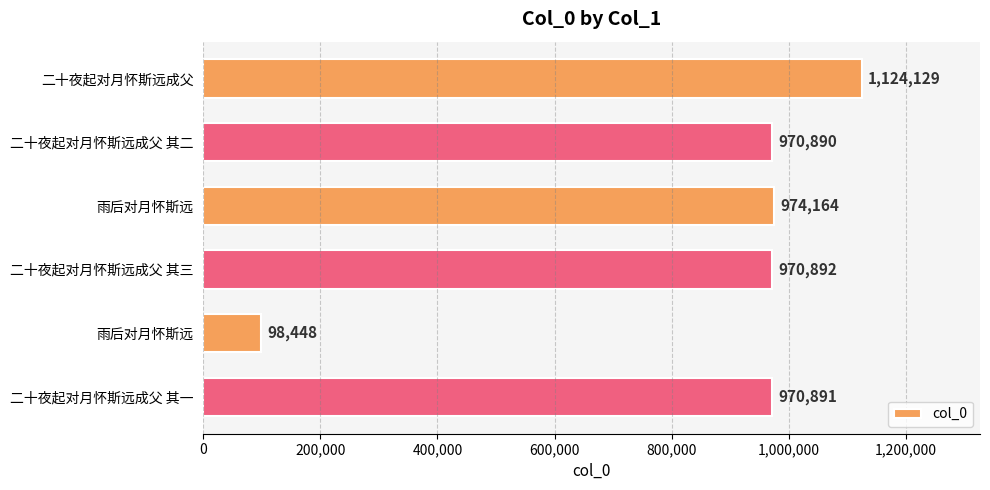

What is the difference between the maximum and minimum values?

1025681